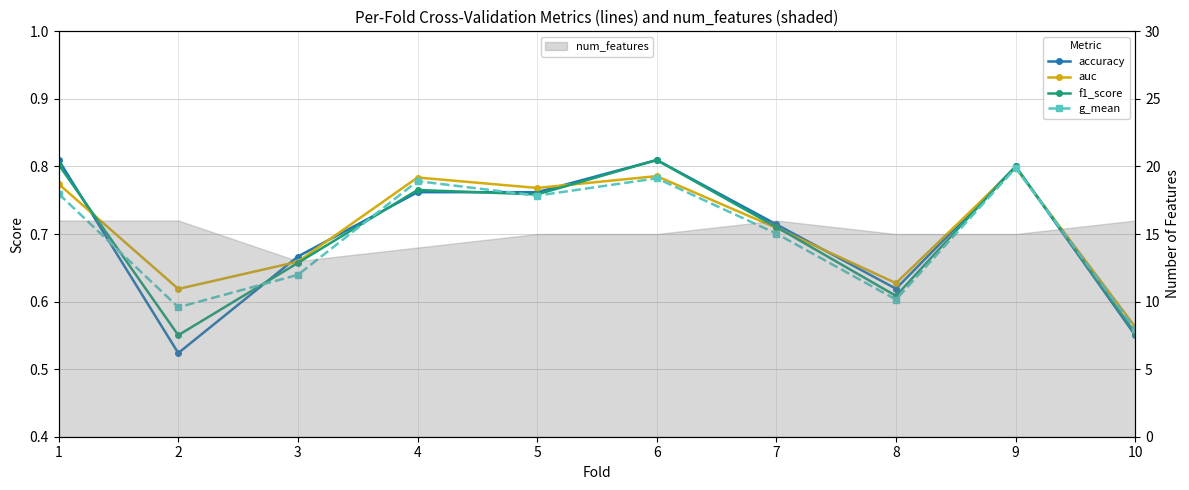

What is the value of the g_mean point at the 5th from the left?

0.8